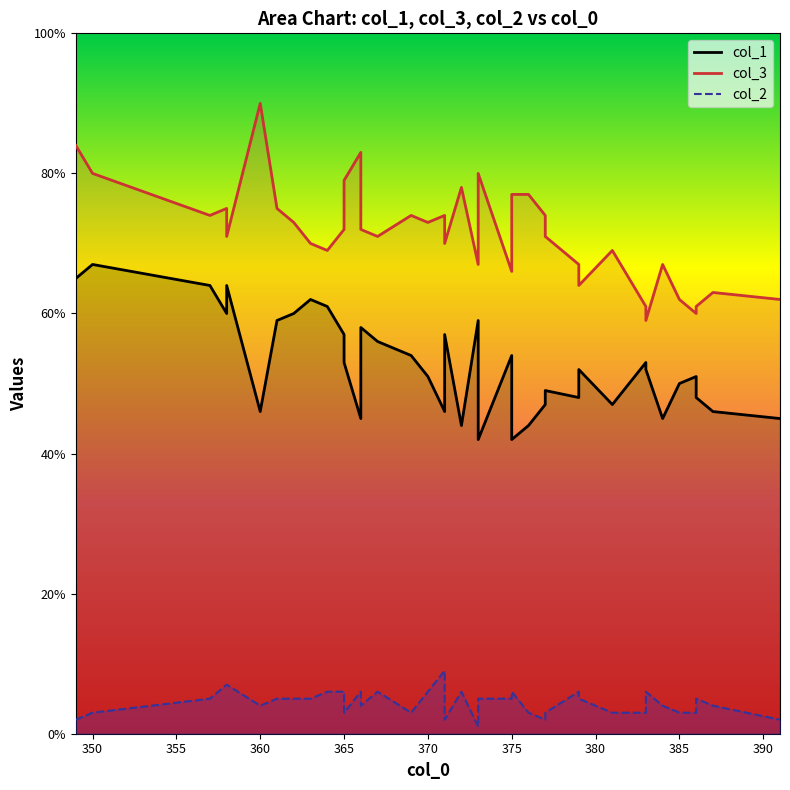

How many series are shown in this chart?

3